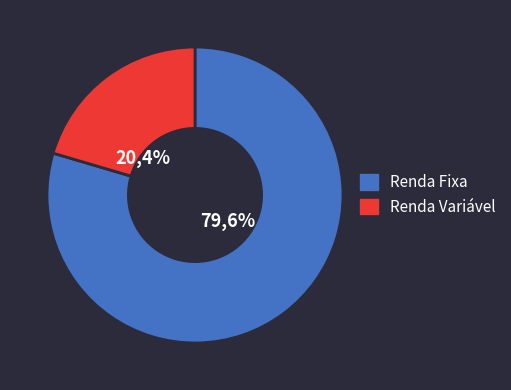

Is it true that 1 is 1% of the pie?

False